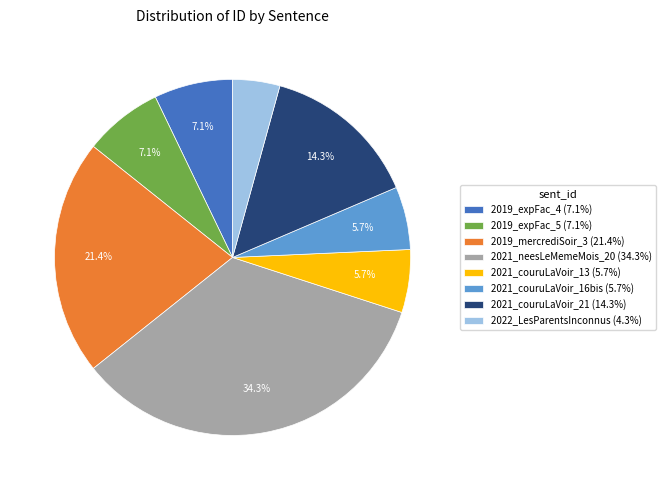

Which has a higher value, 2021_couruLaVoir_21 (14.3%) or 2021_couruLaVoir_16bis (5.7%)?

2021_couruLaVoir_21 (14.3%)